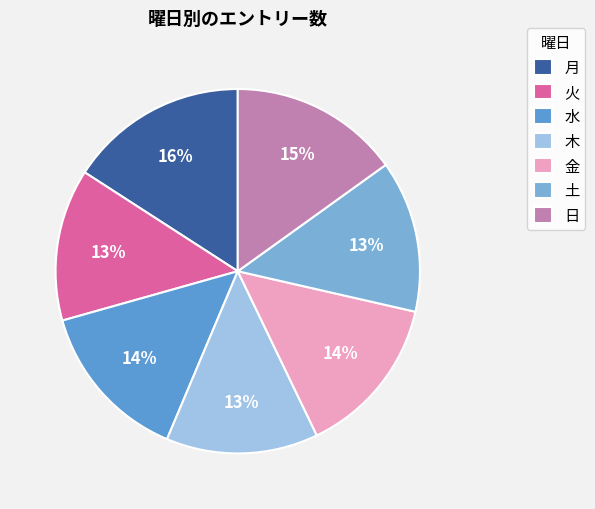

True or false: 木 accounts for 21% of the total.

False